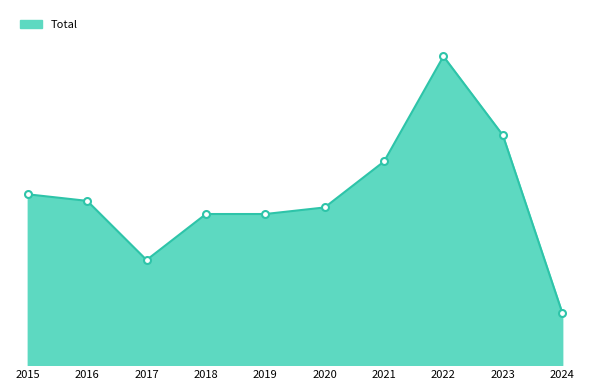

What is the sum of all values?

258